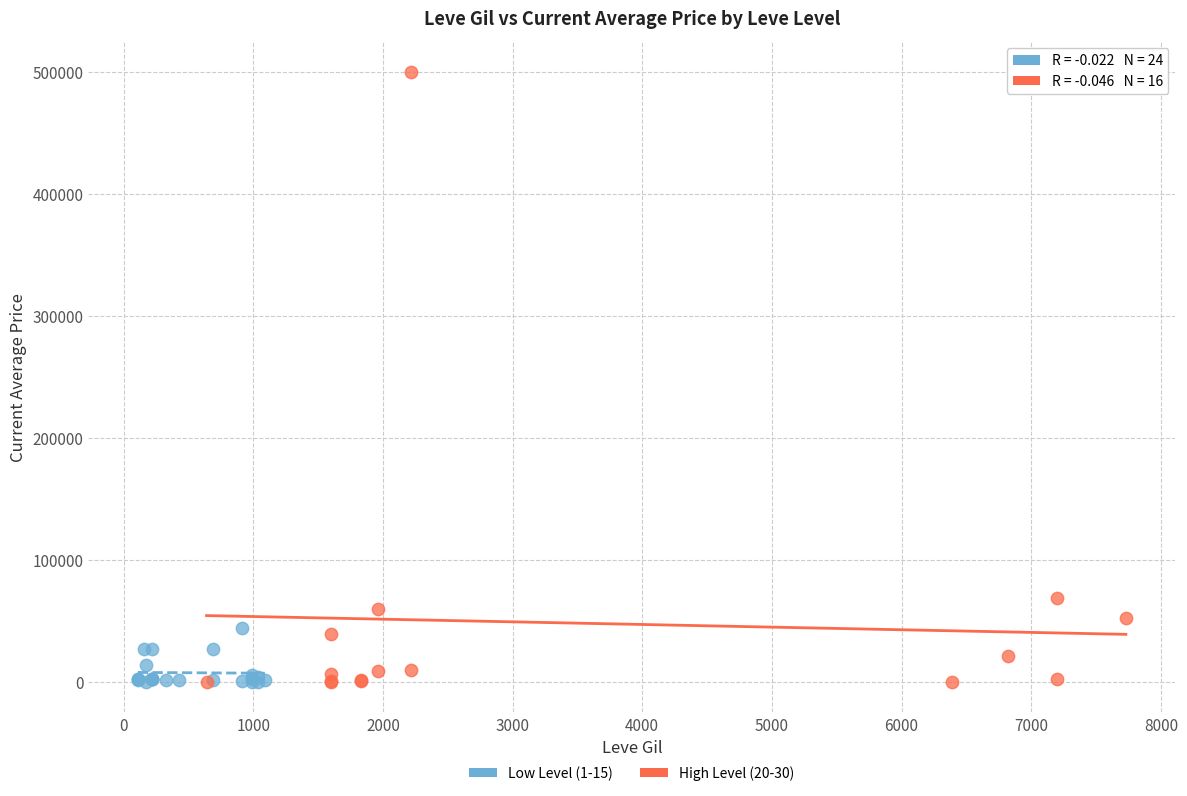

Which series reaches the maximum Y coordinate?

High Level (20-30)